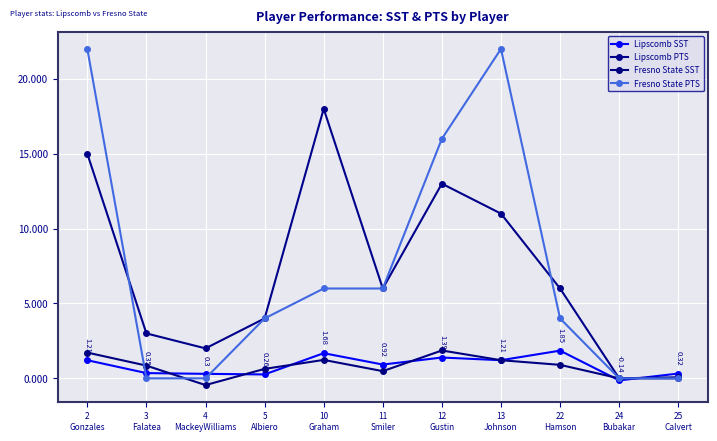

Does the chart have visible grid lines?

Yes